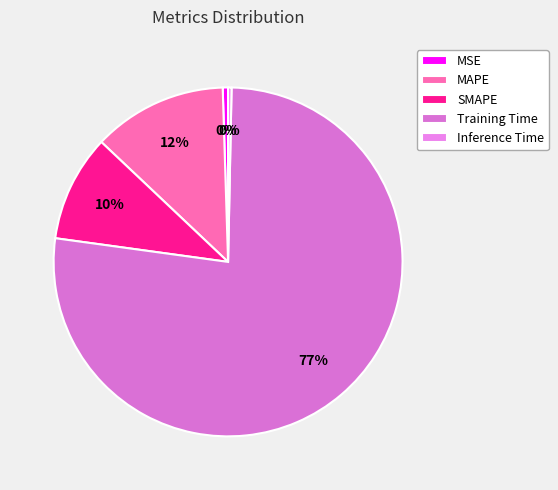

How many segments does this pie chart have?

5